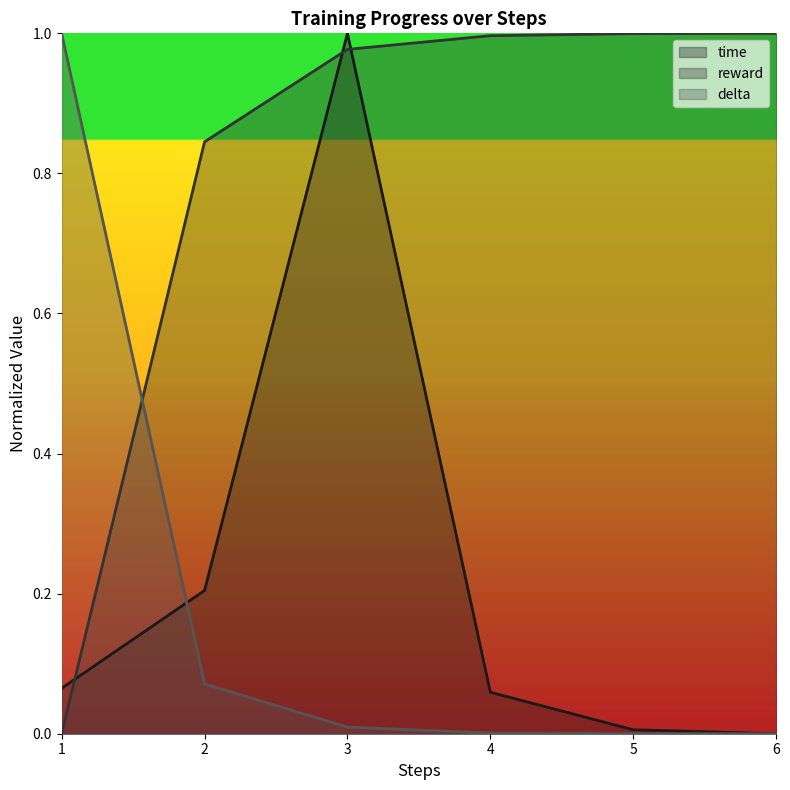

How many values in the reward series exceed 0?

5